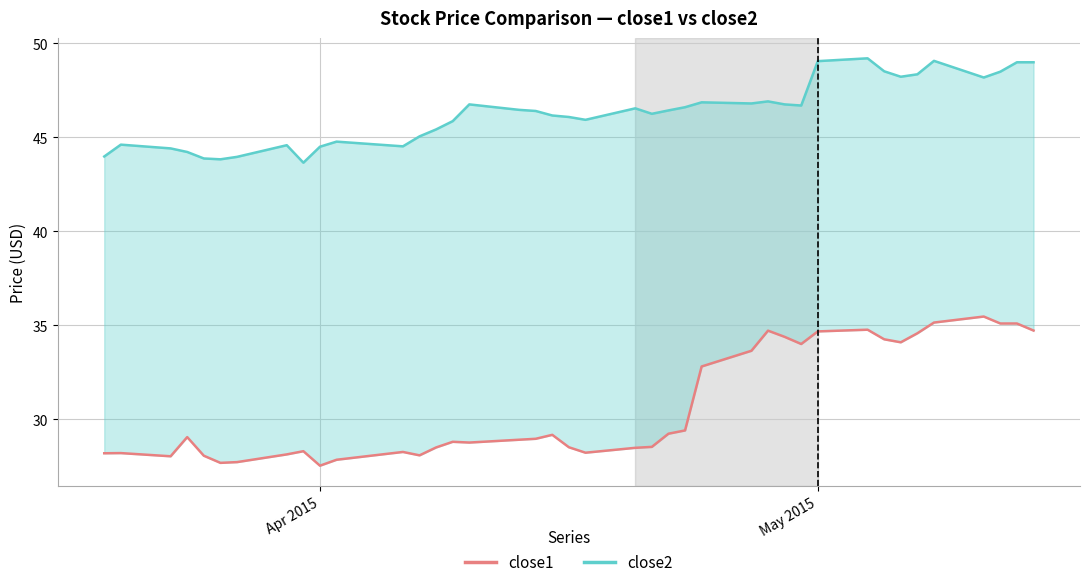

What is the minimum value for close1?

27.5